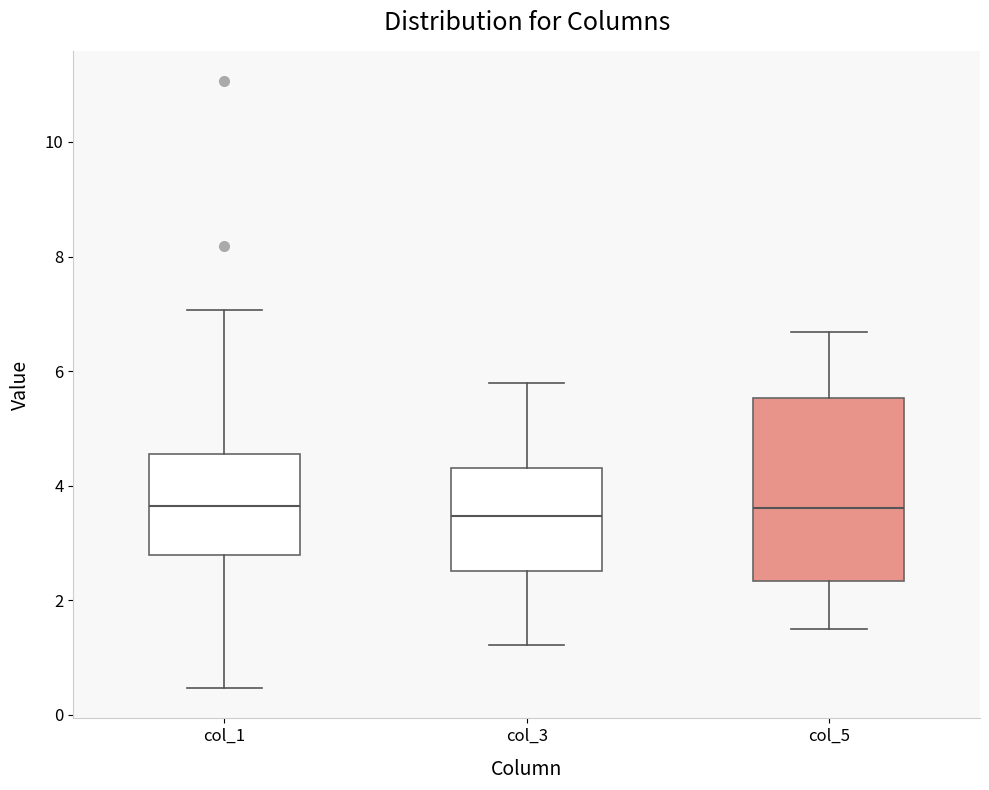

Reading left to right, read every box against the y-axis: the position of its median line, the range the box covers, and the ends of its whiskers. The values are not printed on the chart, so give them approximately, as read against the axis.

col_1: median 3.6, box 2.8 to 4.6, whiskers 0.4 to 7.0
col_3: median 3.4, box 2.6 to 4.4, whiskers 1.2 to 5.8
col_5: median 3.6, box 2.4 to 5.6, whiskers 1.6 to 6.6